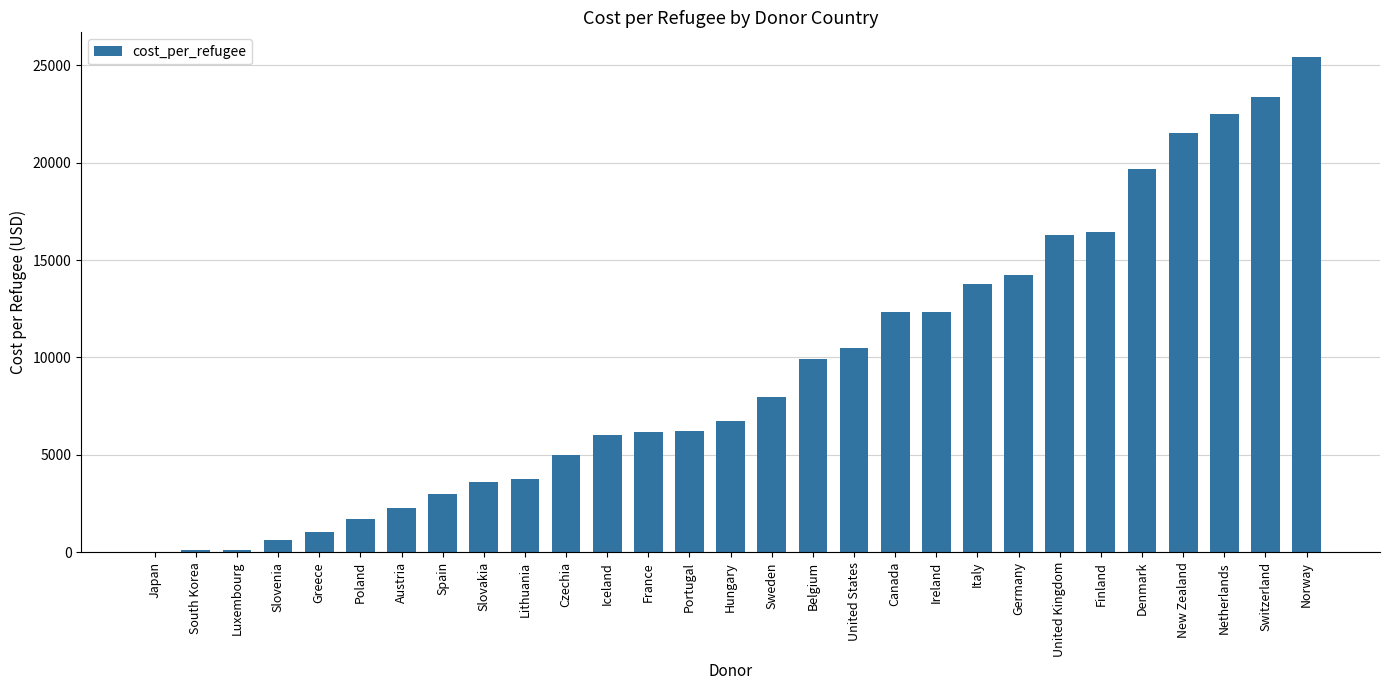

What is the sum of all values?

272535.8